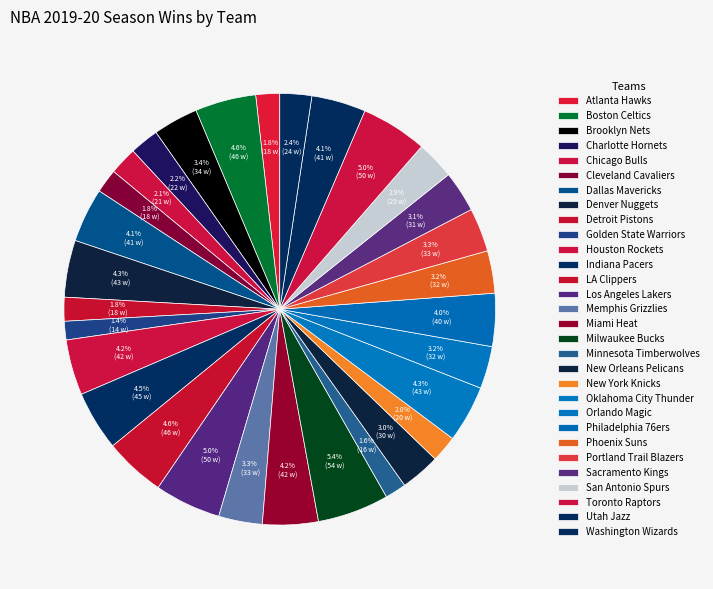

The Brooklyn Nets slice represents 11% of the pie. True or false?

False